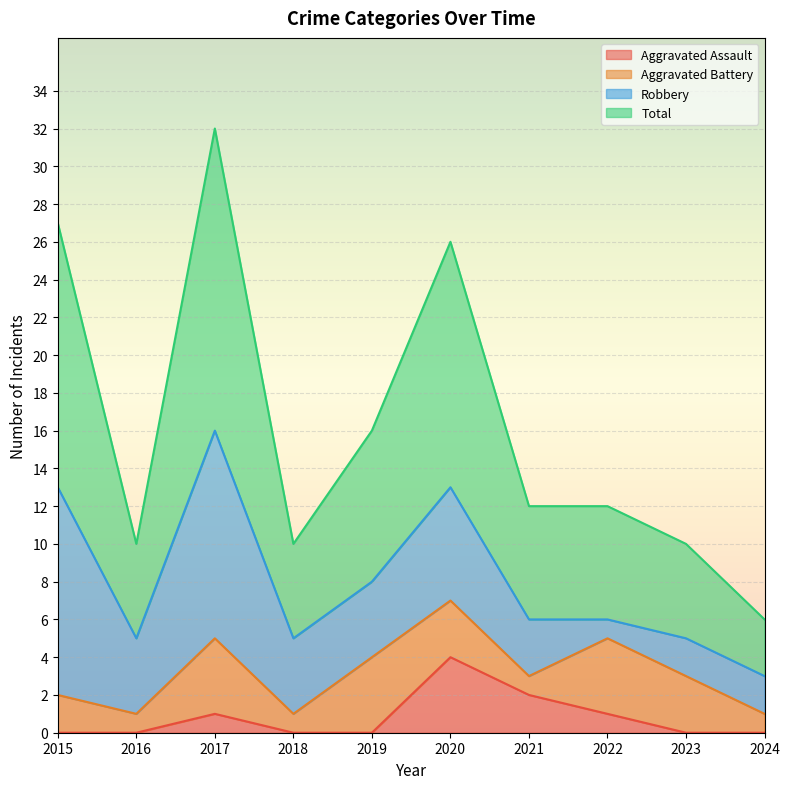

True or false: Aggravated Assault has a value of 1 at 2022.

True